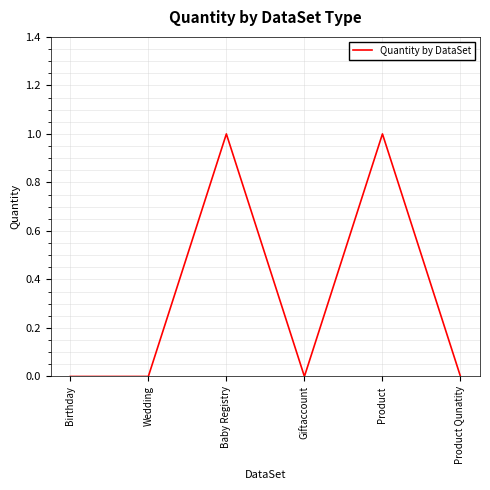

Is it true that the value at Giftaccount is 0?

True